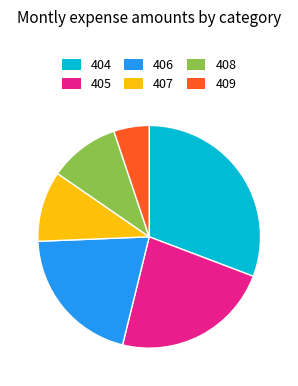

Approximately how many times larger is the value at 404 compared to 409?

6.0